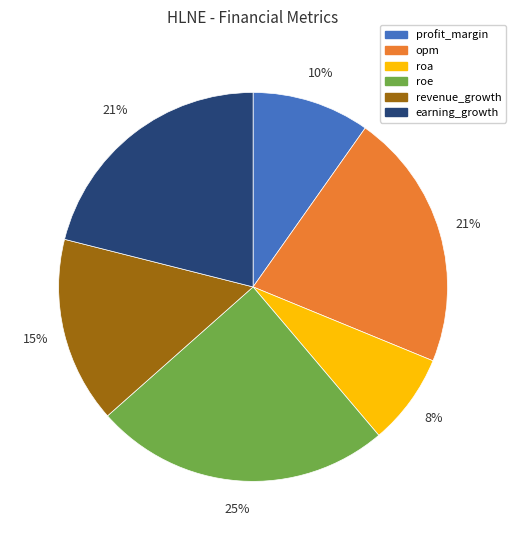

To the nearest percent, what is the average slice percentage?

17%